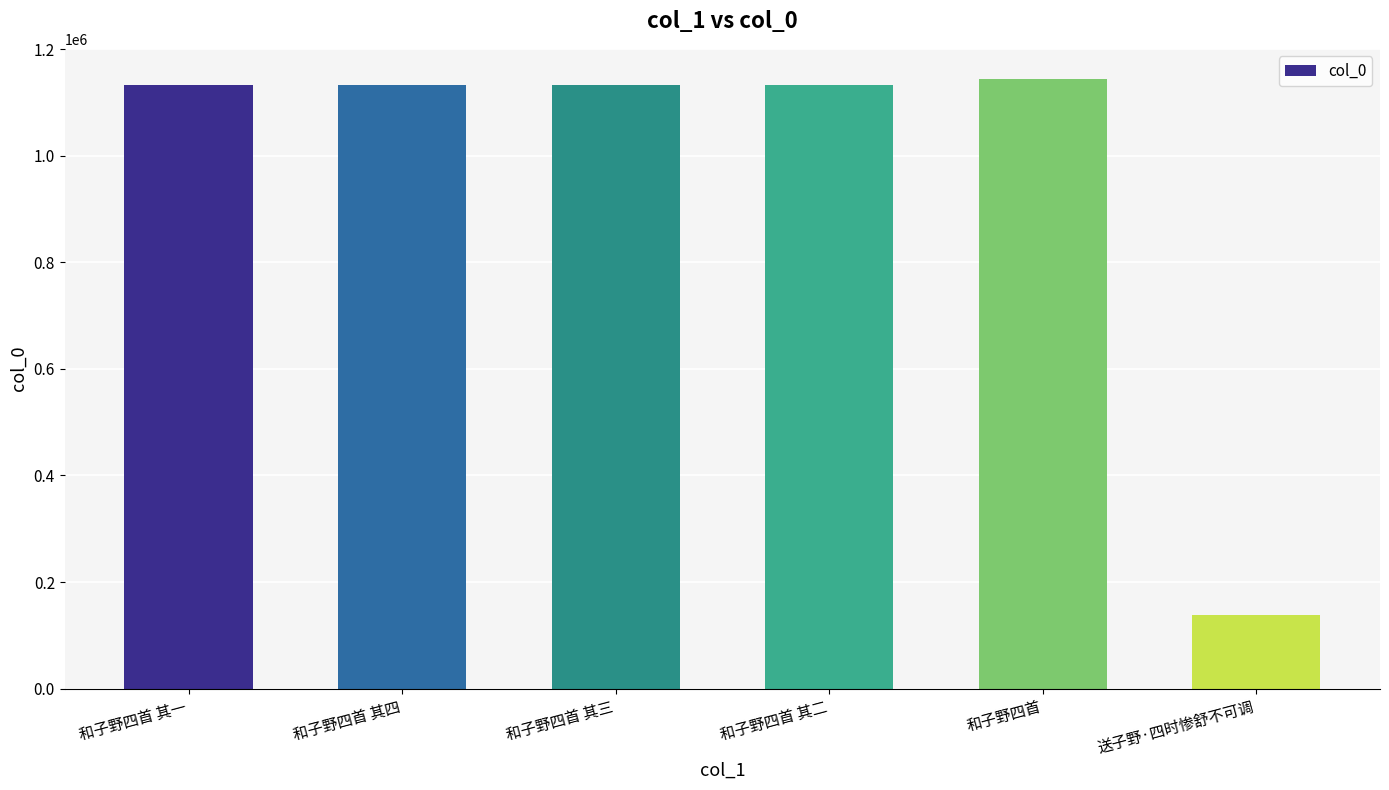

What is the difference between the maximum and minimum values?

1006037